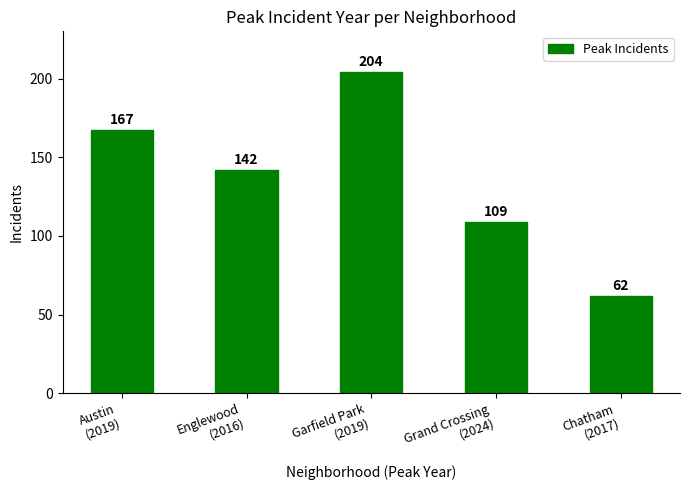

Reading left to right, list all the values displayed in this chart.

Austin
(2019)=167	Englewood
(2016)=142	Garfield Park
(2019)=204	Grand Crossing
(2024)=109	Chatham
(2017)=62